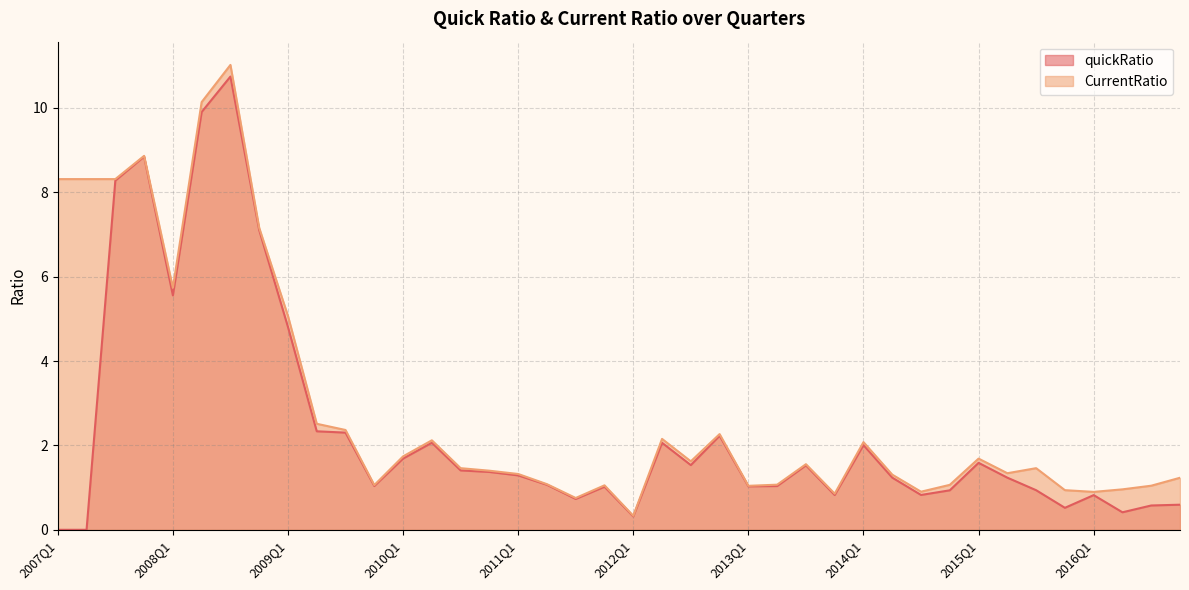

True or false: quickRatio and CurrentRatio intersect in this chart.

False